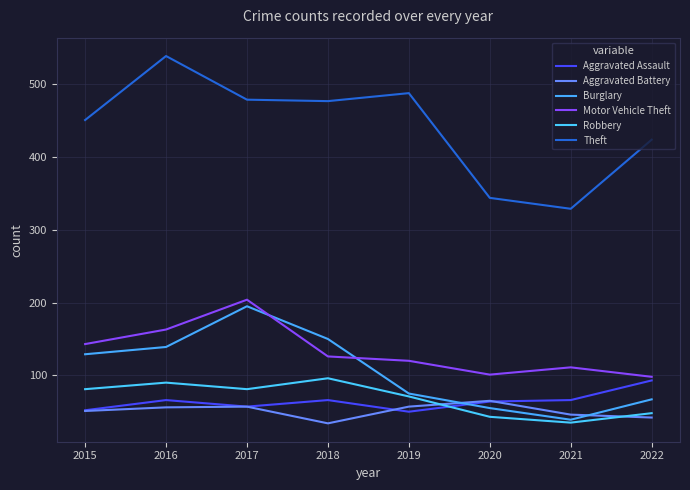

How many lines are shown in the chart?

6